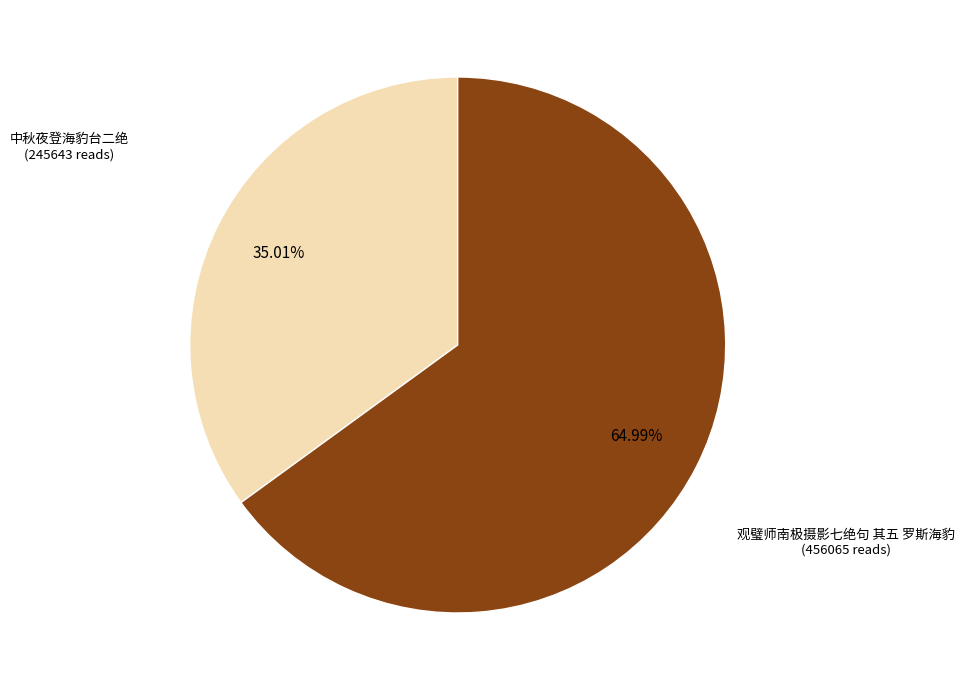

Does any single category account for the majority?

Yes